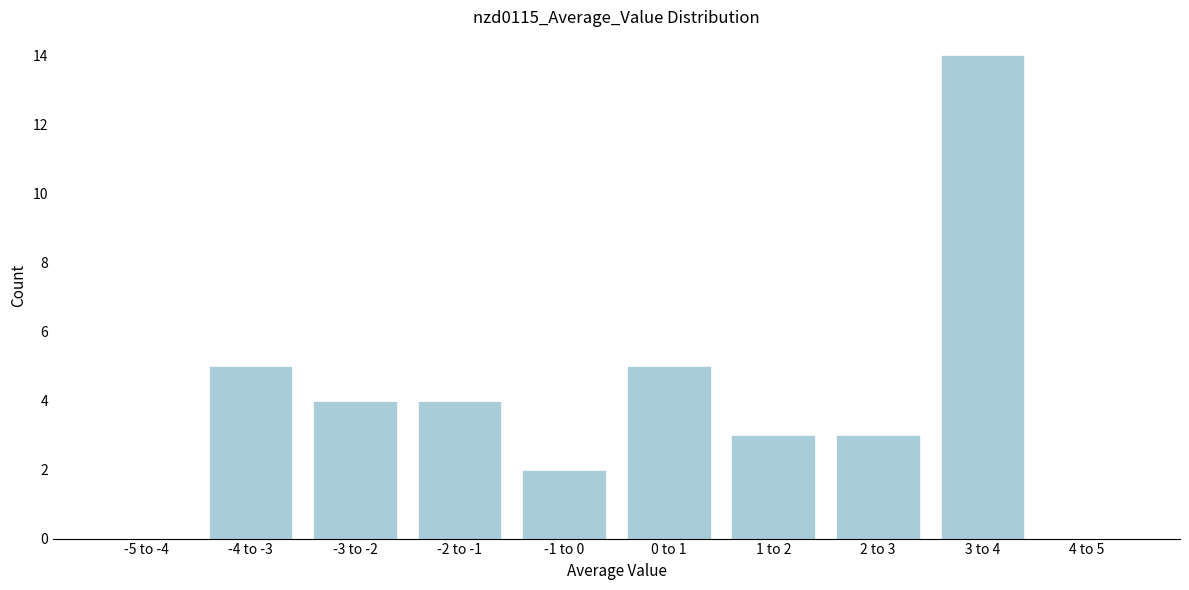

Reading left to right, extract all data points from this chart.

-5 to -4=0	-4 to -3=5	-3 to -2=4	-2 to -1=4	-1 to 0=2	0 to 1=5	1 to 2=3	2 to 3=3	3 to 4=14	4 to 5=0